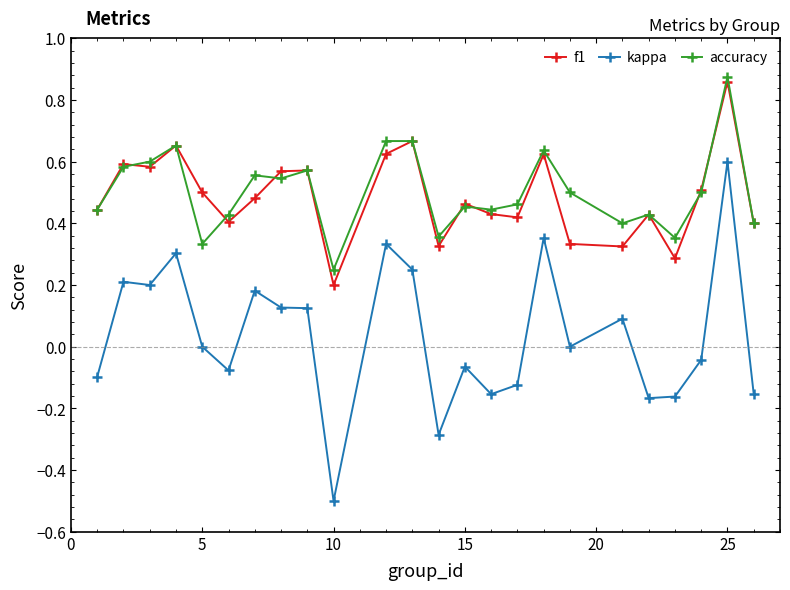

True or false: accuracy has more than 1 interior local peaks.

True